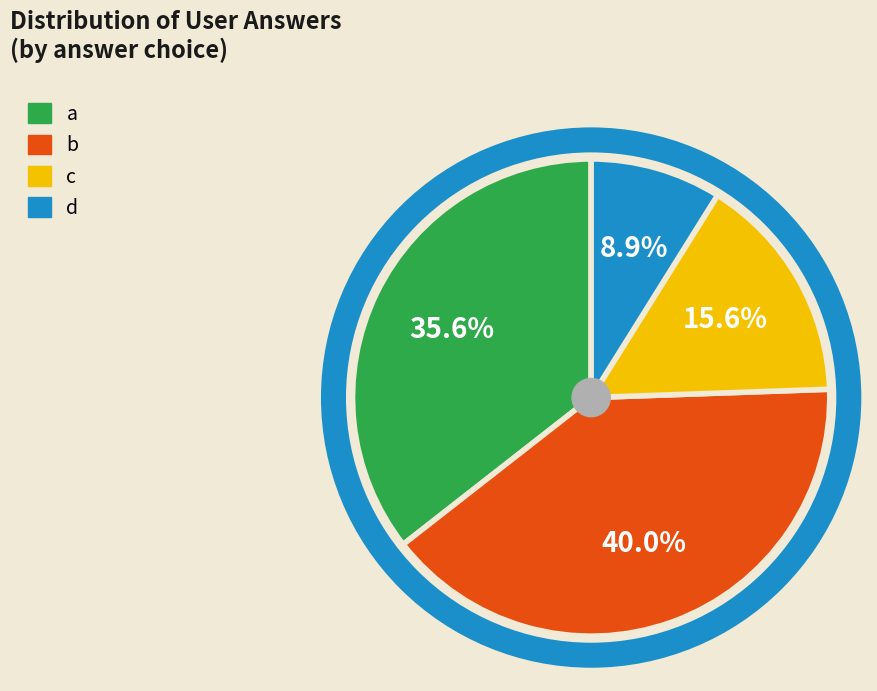

How many segments does this pie chart have?

4